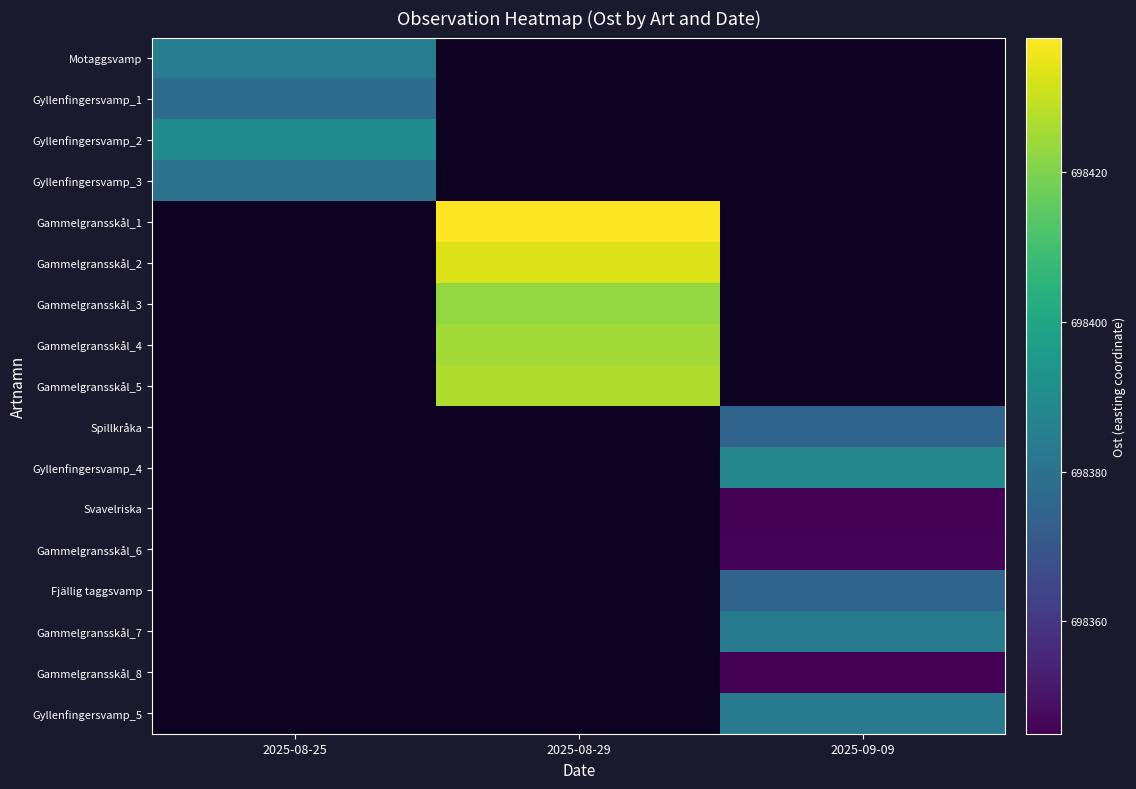

How many positive values does the Fjällig taggsvamp series have?

1